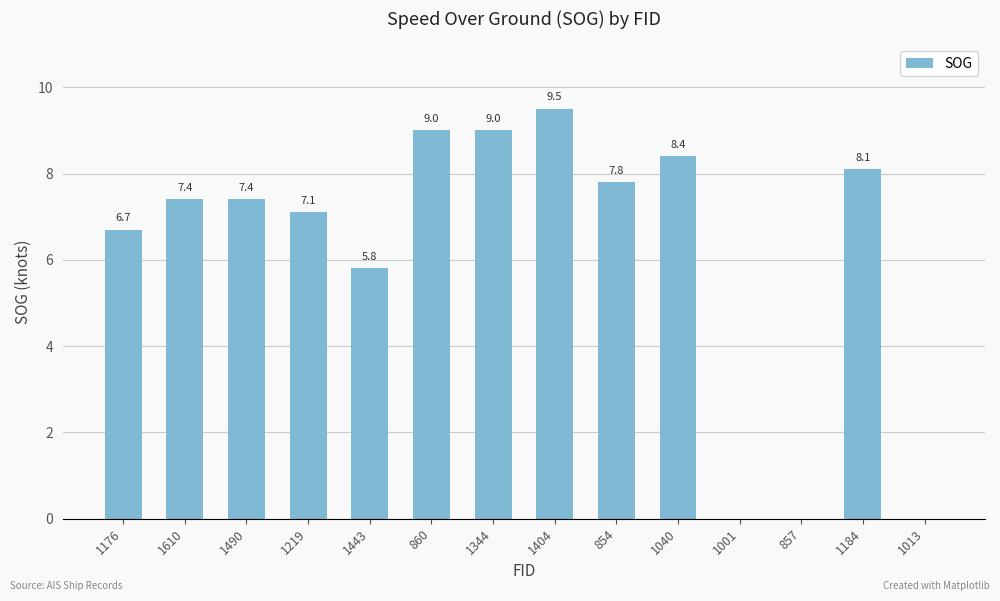

Which category has the highest value across all series?

1404